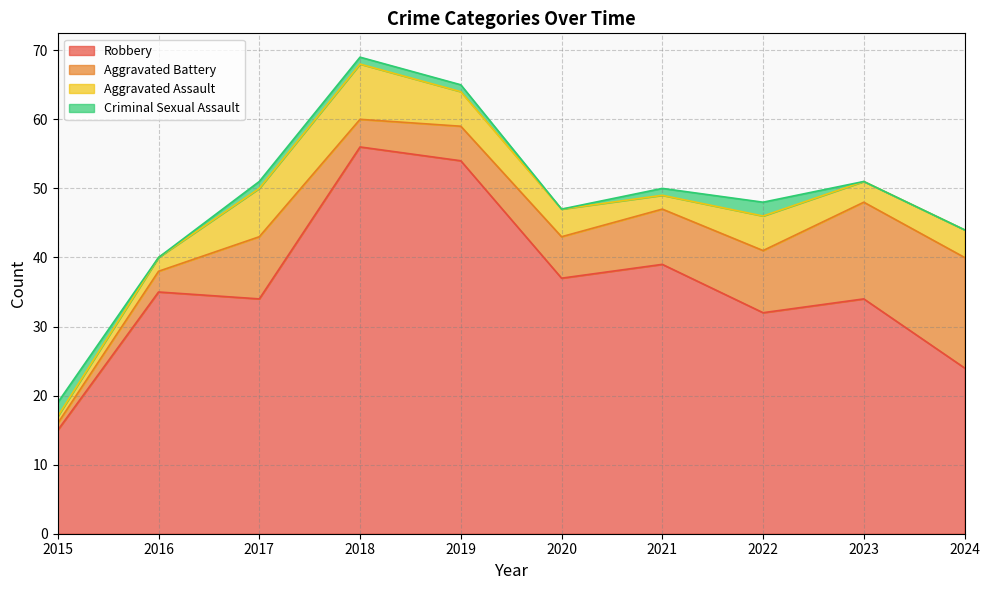

How many series are shown in this chart?

4